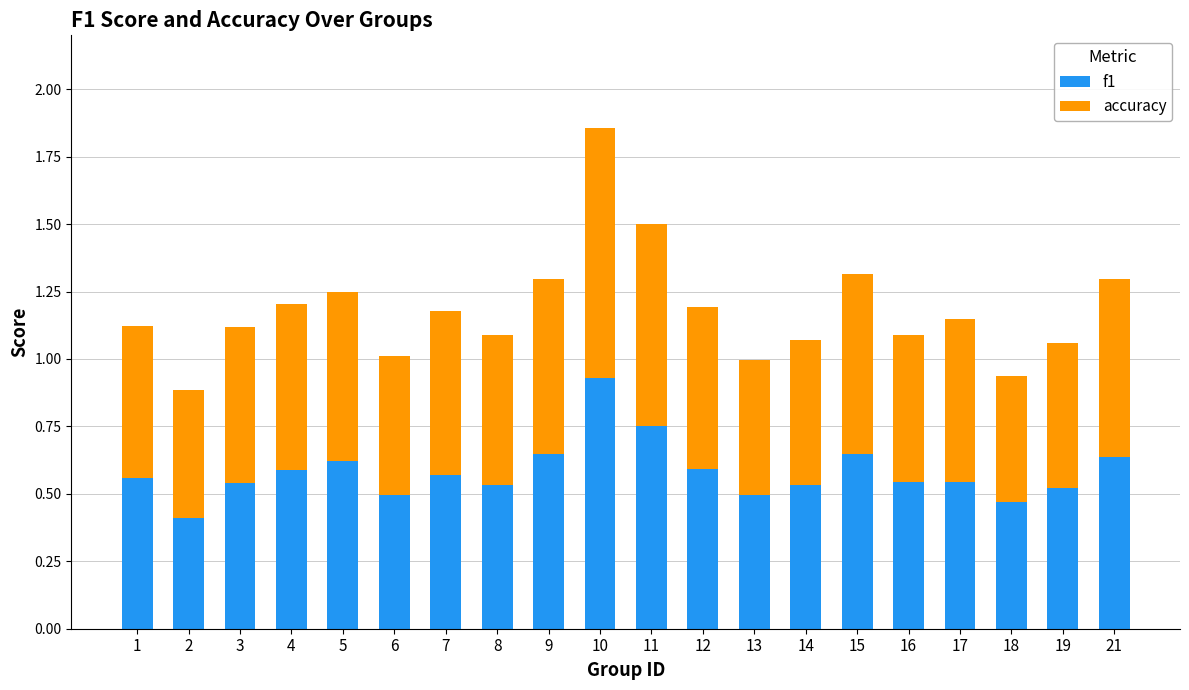

At which category is the sum across all series the highest?

10